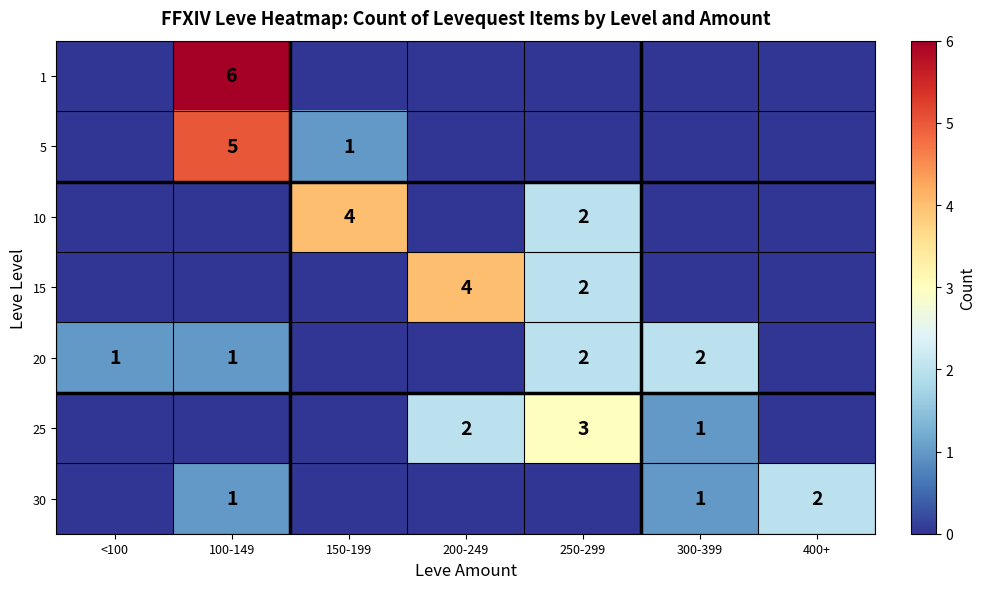

What is the total value across all series at 100-149?

13